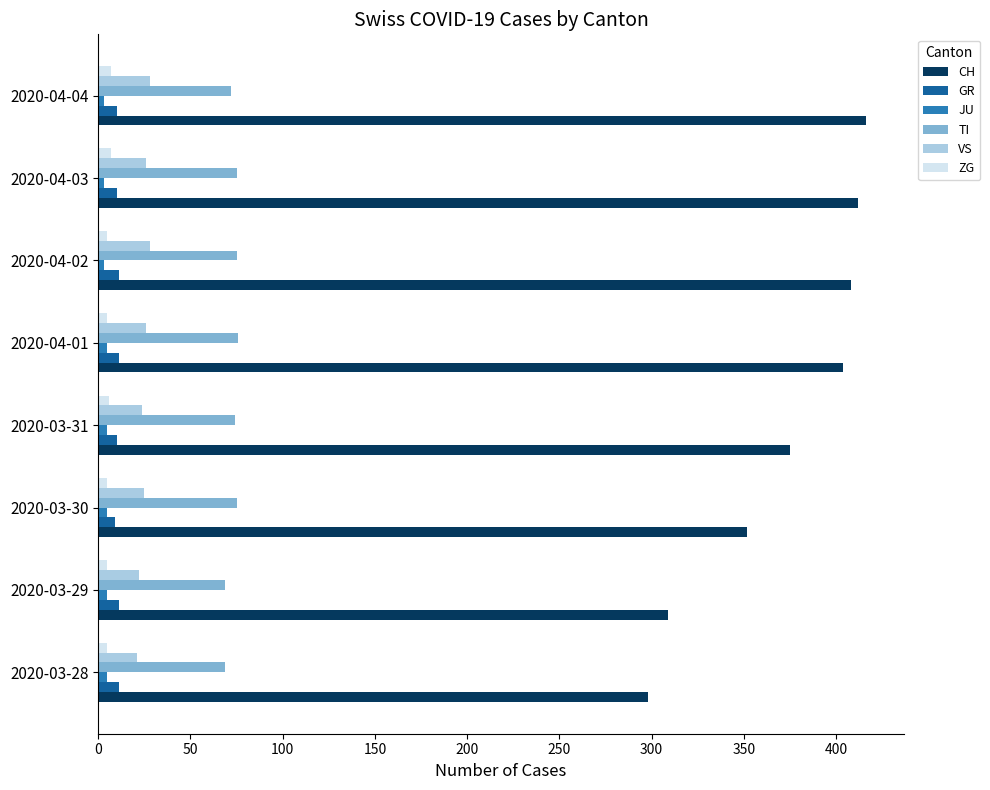

What is the difference between the maximum and minimum values in the ZG series?

2